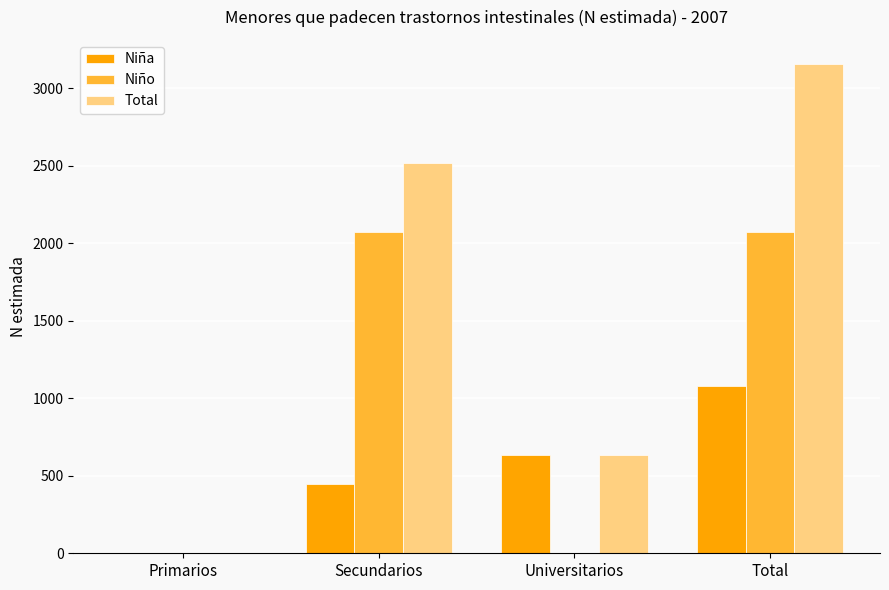

At which category is the sum across all series the highest?

Total